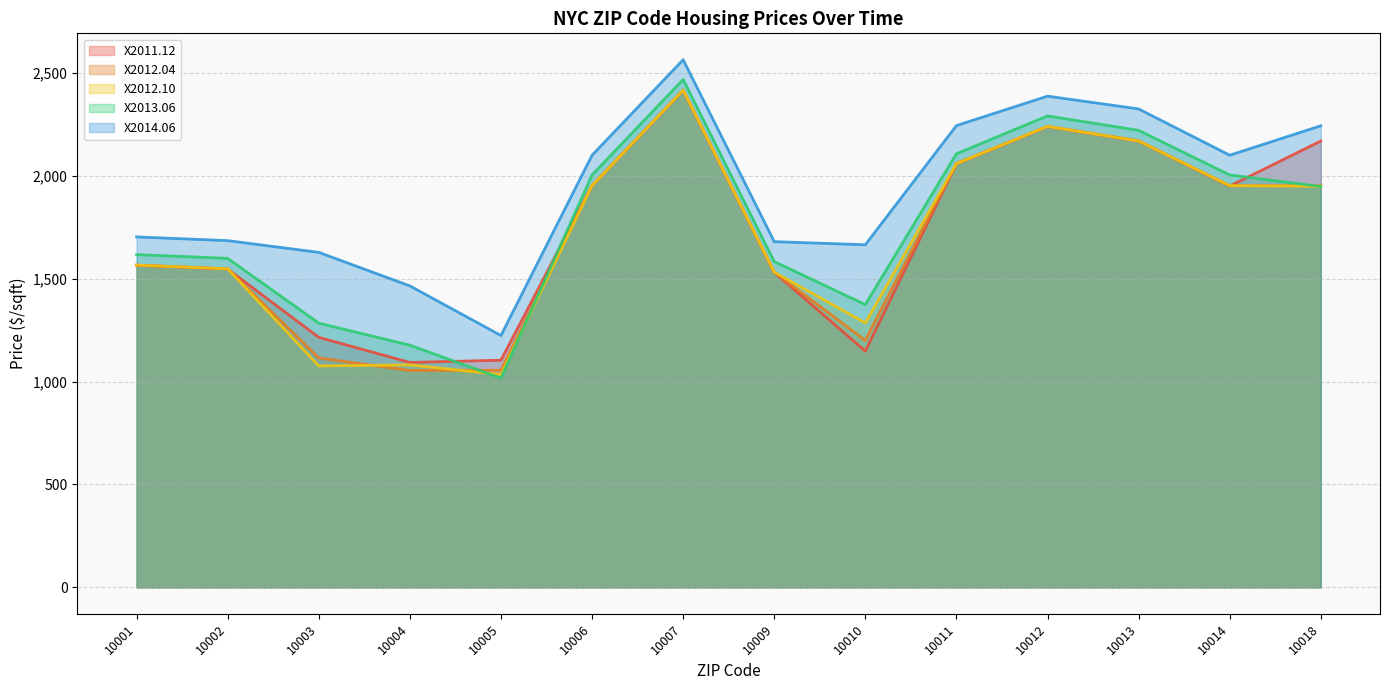

At which category does X2014.06 reach its first local peak?

10007